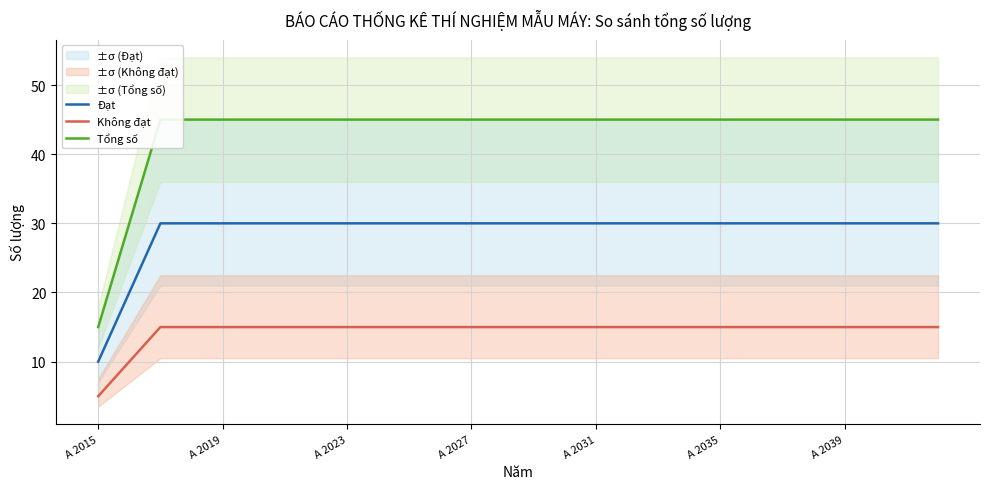

What is the sum of all Không đạt values?

405